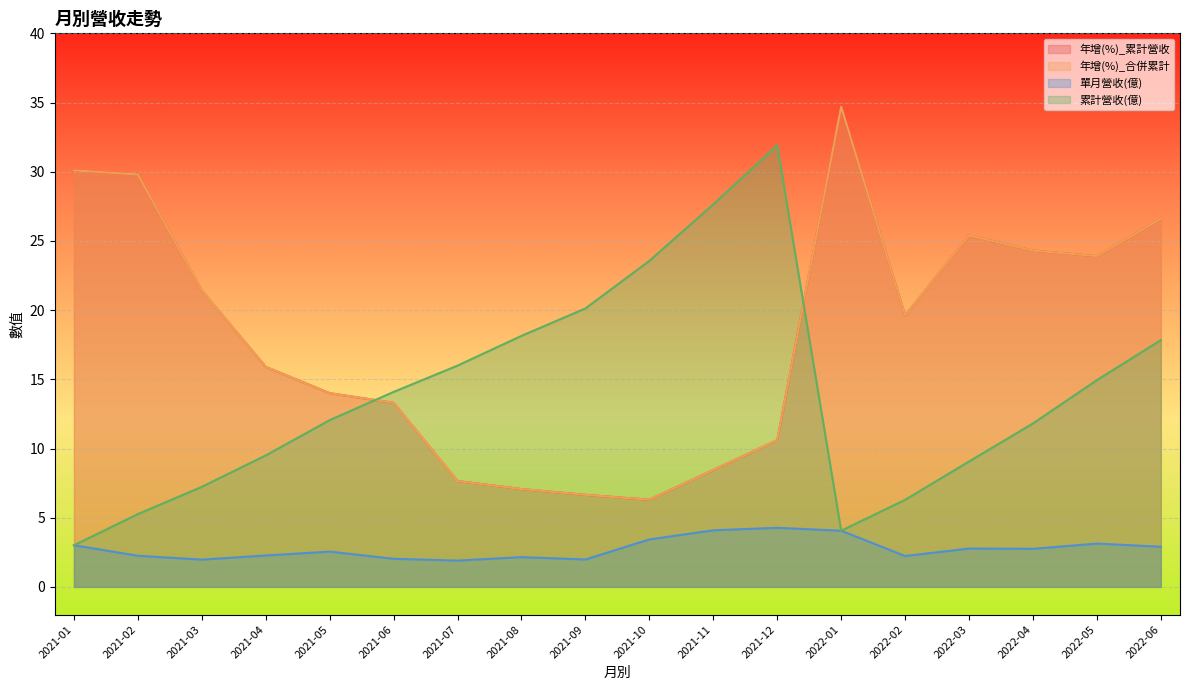

The 年增(%)_累計營收 series shows 7.1 at 2021-08. True or false?

True